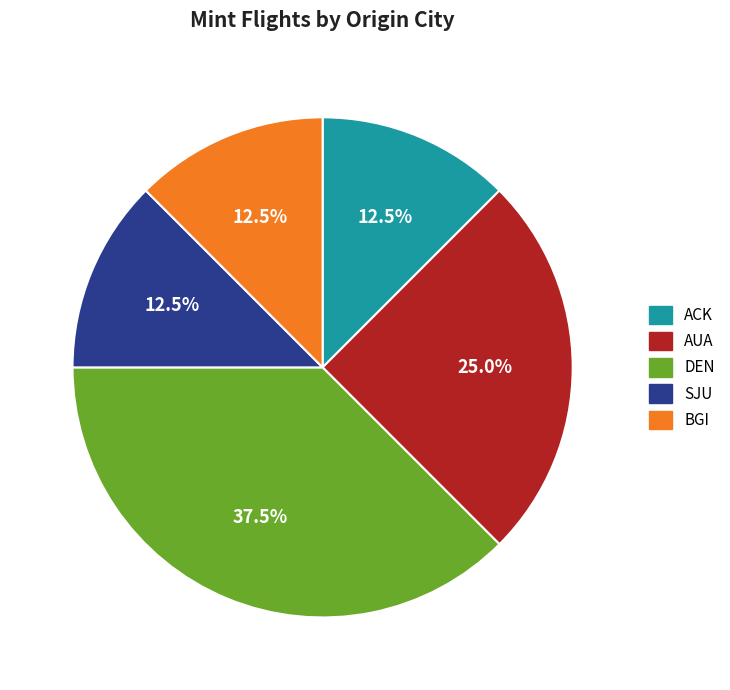

Is there a majority slice in this chart?

No